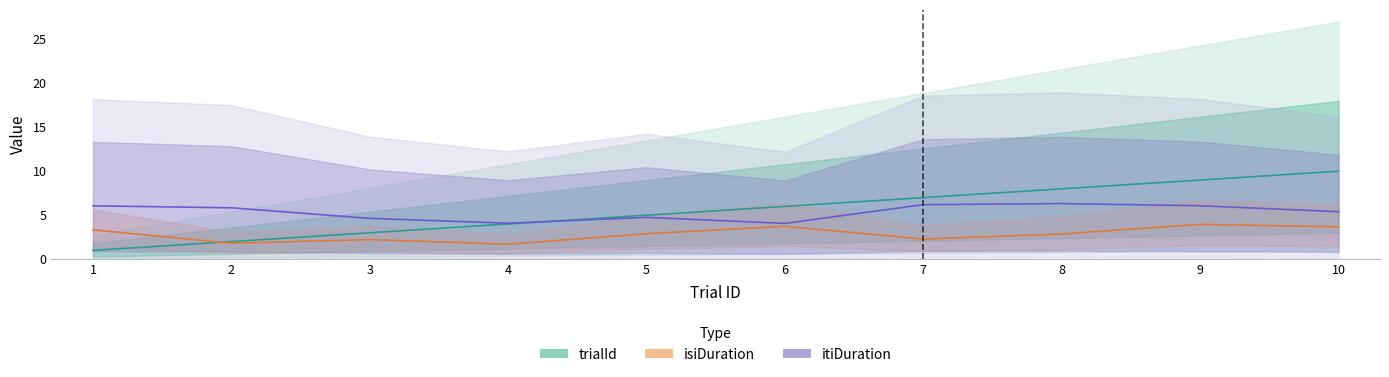

How many values in the trialId series exceed 6?

4